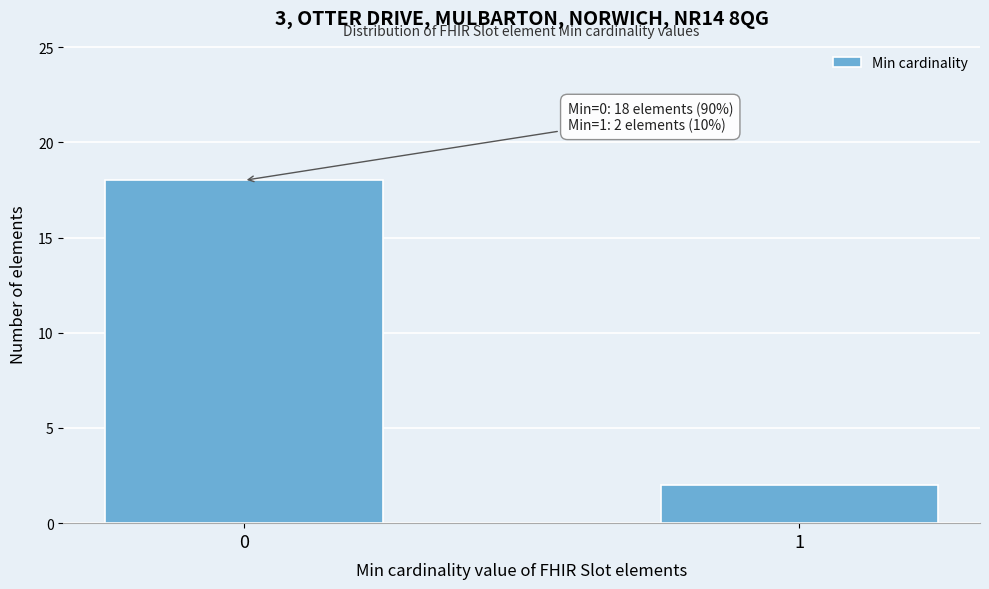

Reading right to left, list all the values displayed in this chart.

2	18